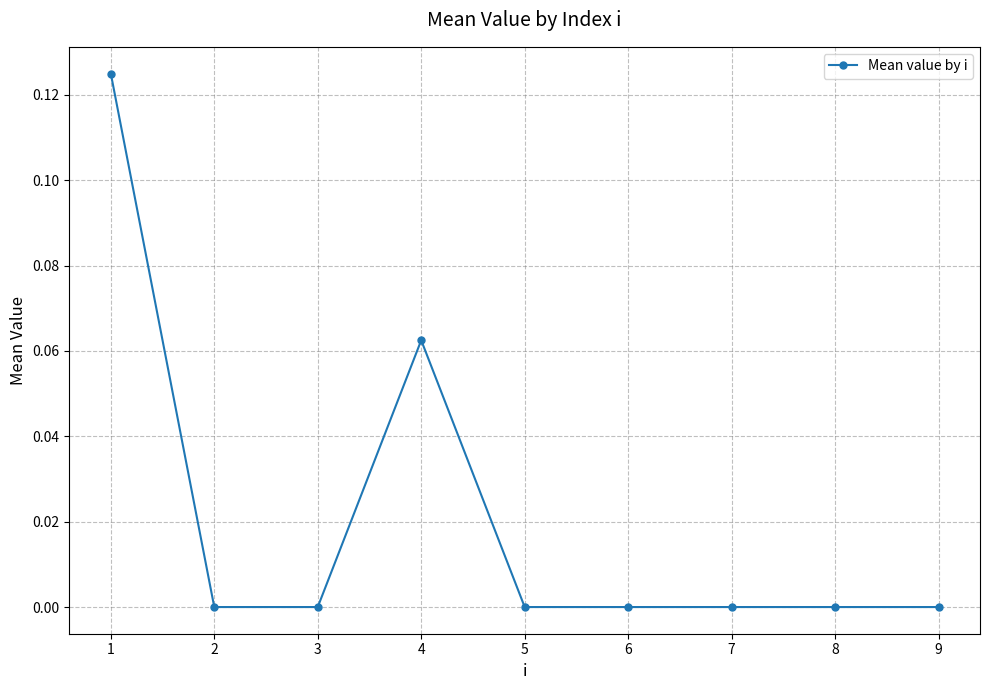

True or false: the data shows 0.0 at 4.

False